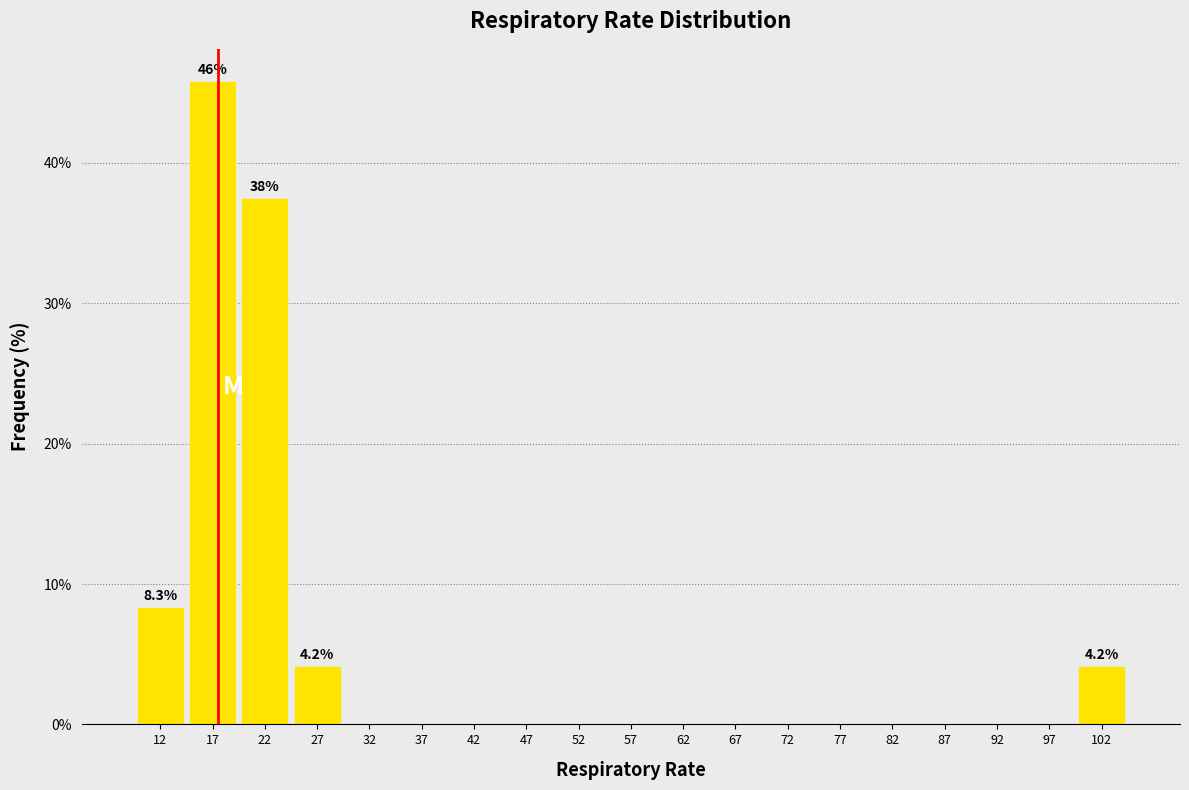

Over which range of the x-axis is the bar tallest?

15 to 20